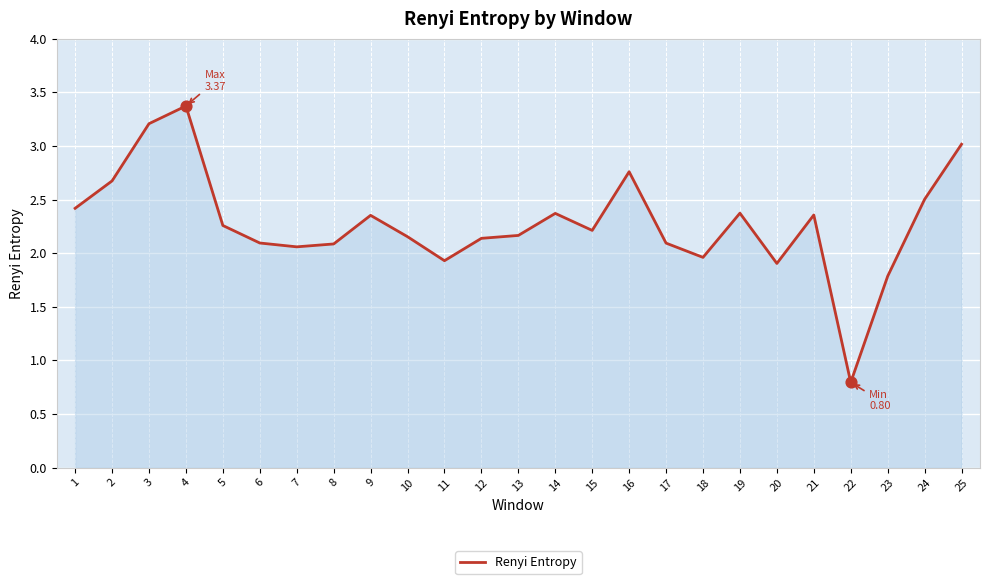

What is the change in value from 3 to 12?

-1.1